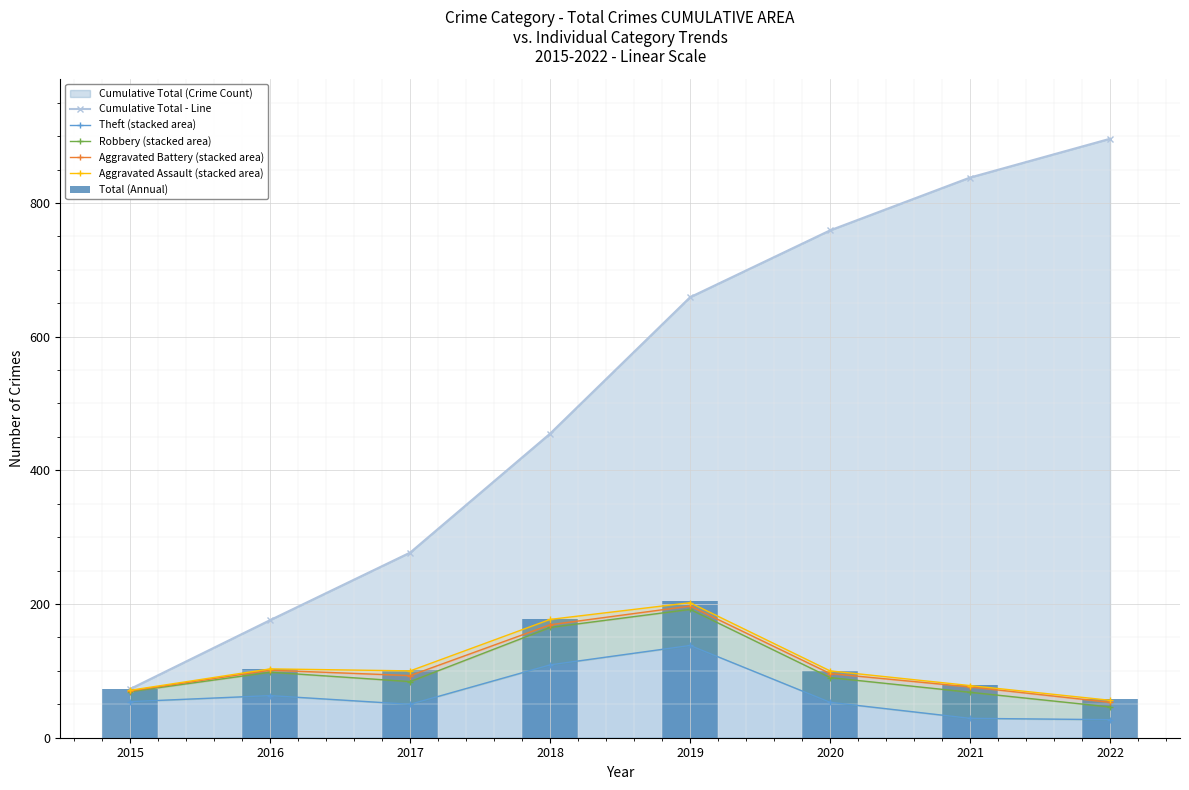

The value of Theft (stacked area) at 2021 is 49. True or false?

False